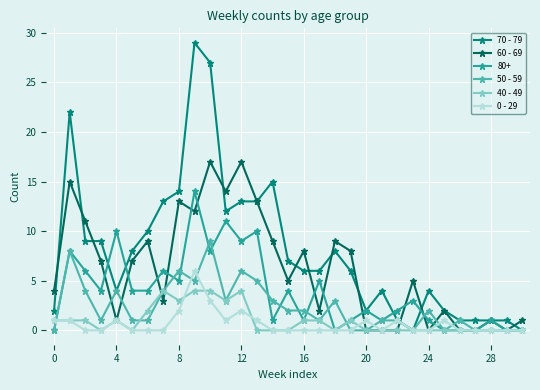

Rank the series by their maximum value, from lowest to highest.

40 - 49, 0 - 29, 50 - 59, 80+, 60 - 69, 70 - 79